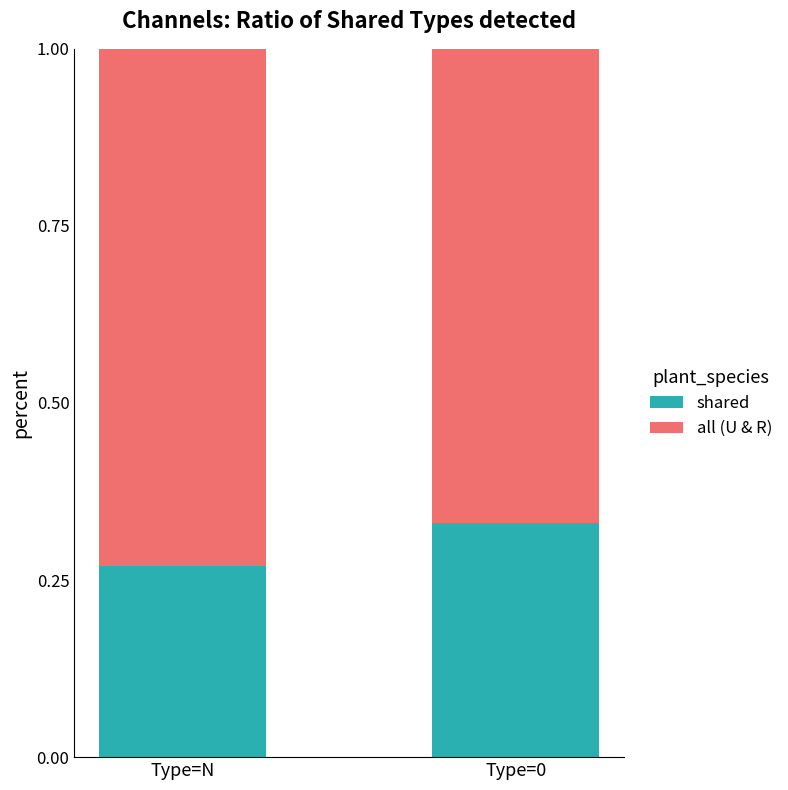

True or false: shared has a value of 0.5 at Type=0.

False